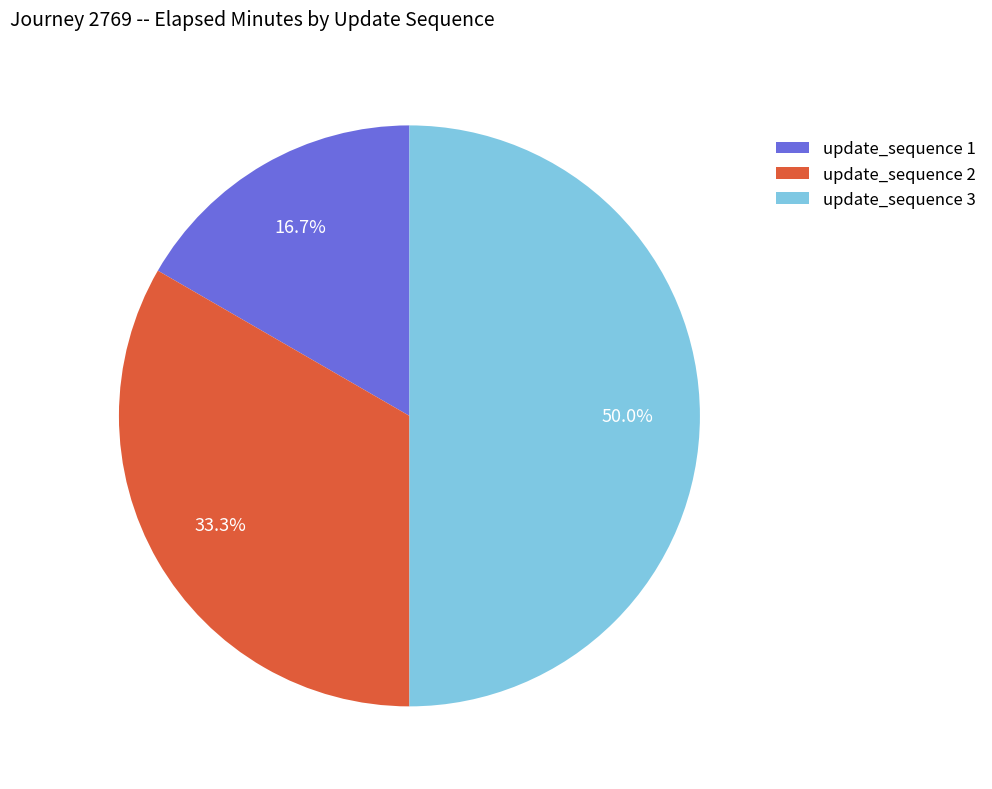

Is update_sequence 1 the majority of the pie?

No